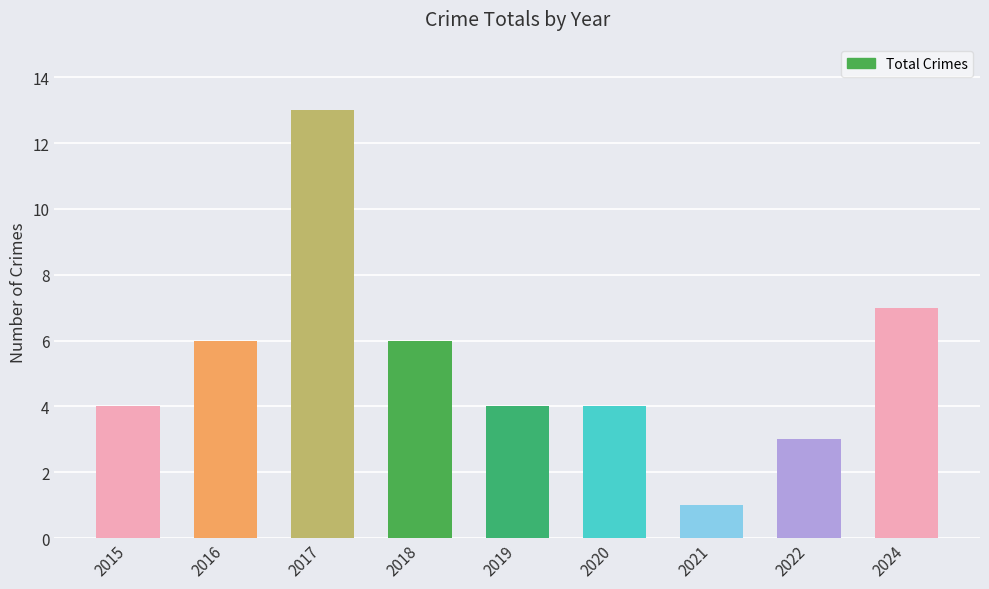

The value at 2019 is 2. True or false?

False